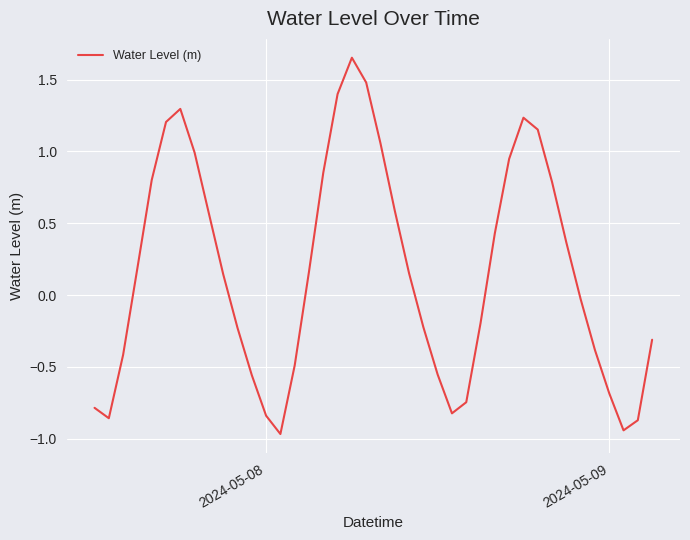

How many interior local peaks (higher than both neighbors) does the data have?

3